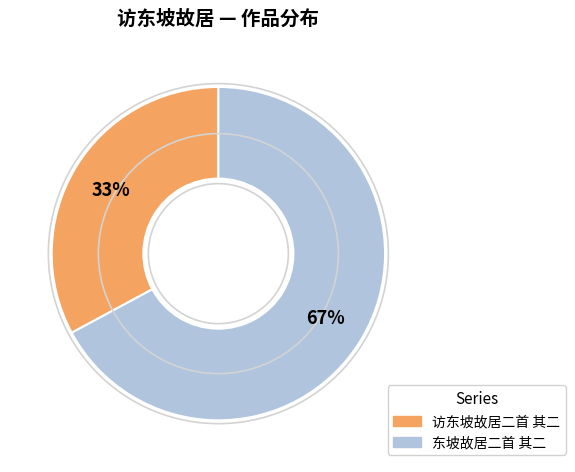

What is the largest slice in the pie chart?

东坡故居二首 其二